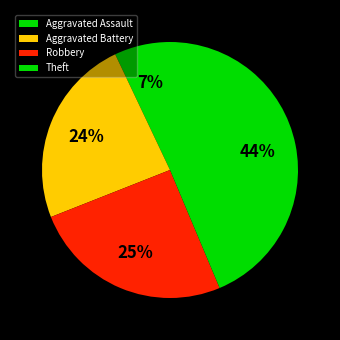

What portion of the pie excludes Aggravated Battery?

76.1%